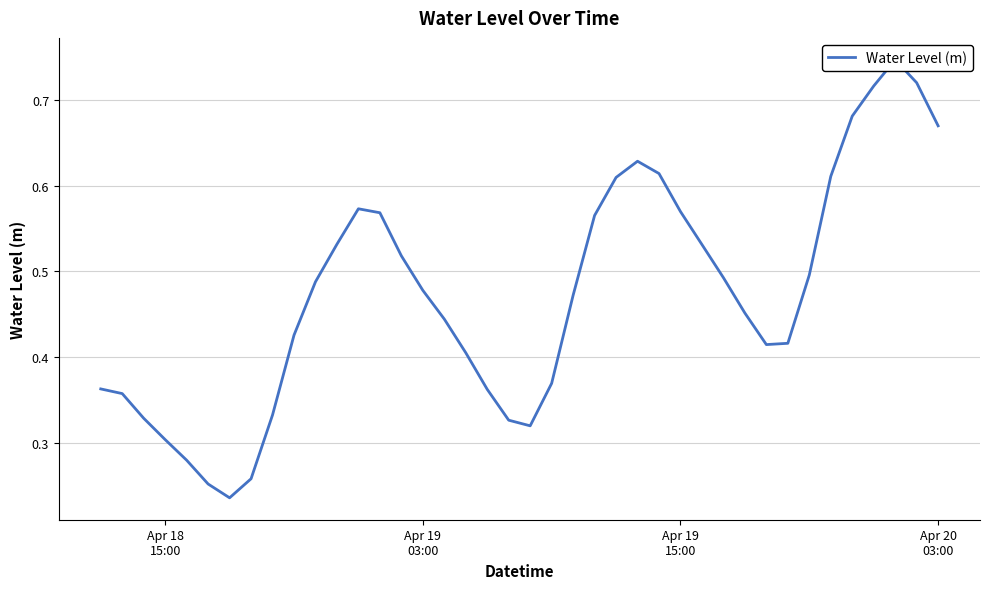

The value at 28 is 0.2. True or false?

False